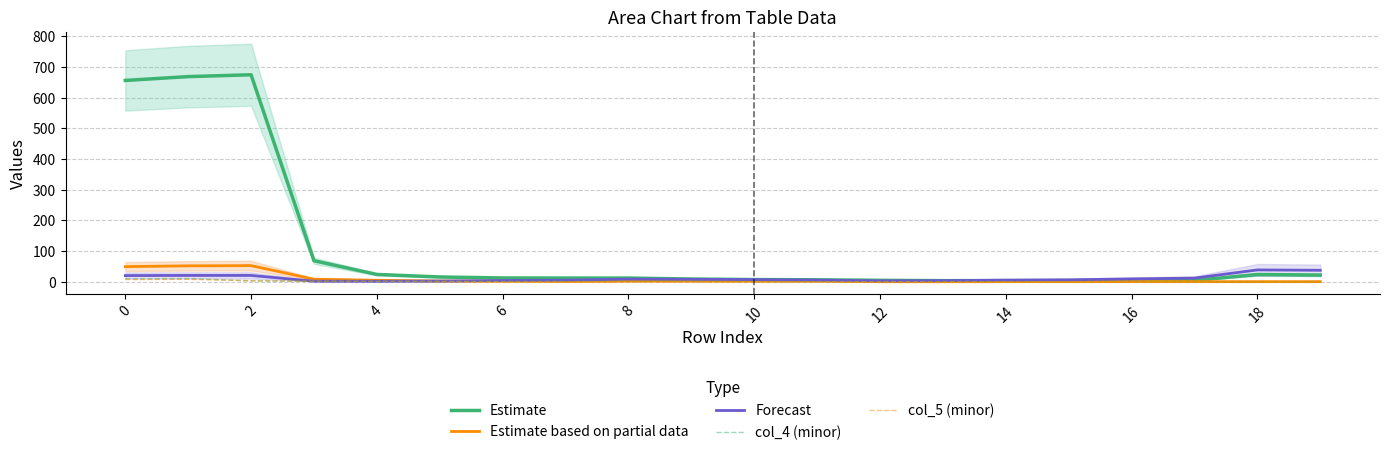

Is it true that col_4 (minor) equals 0.0 at 18?

True